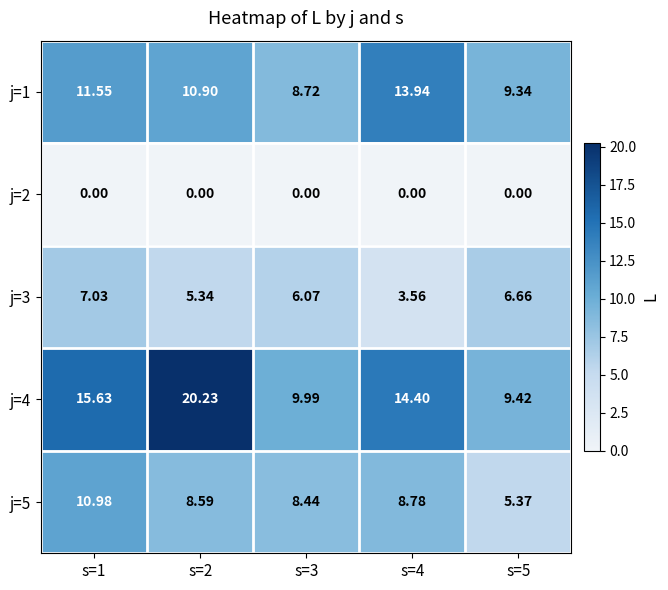

What is the total value across all series at s=3?

33.2